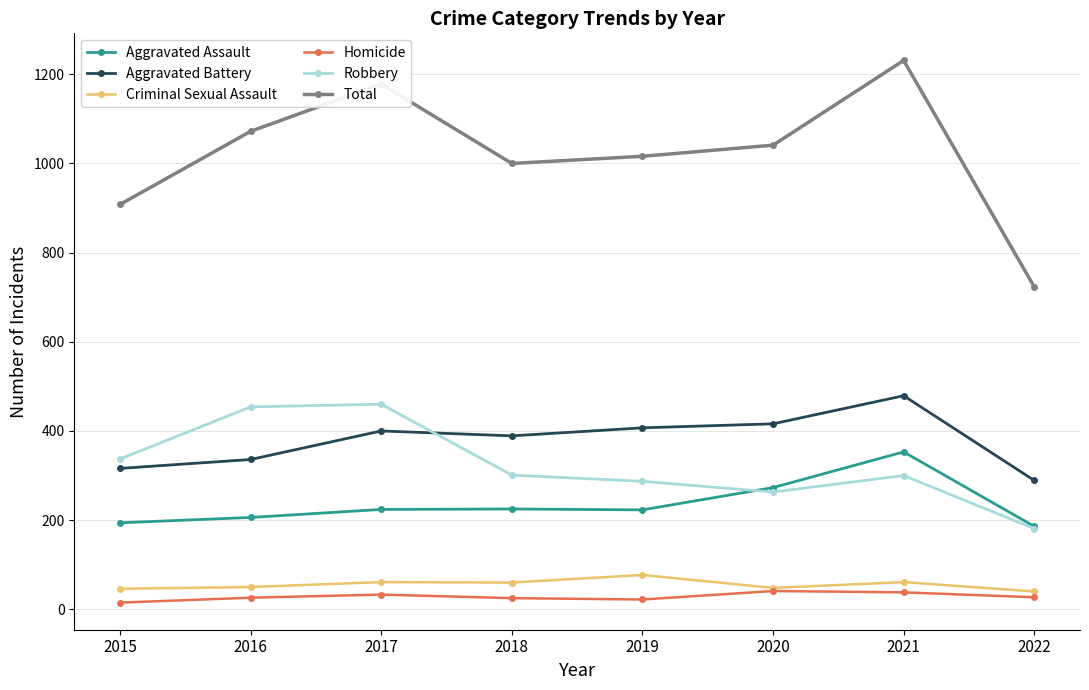

Is this an area chart (filled region under the line)?

No